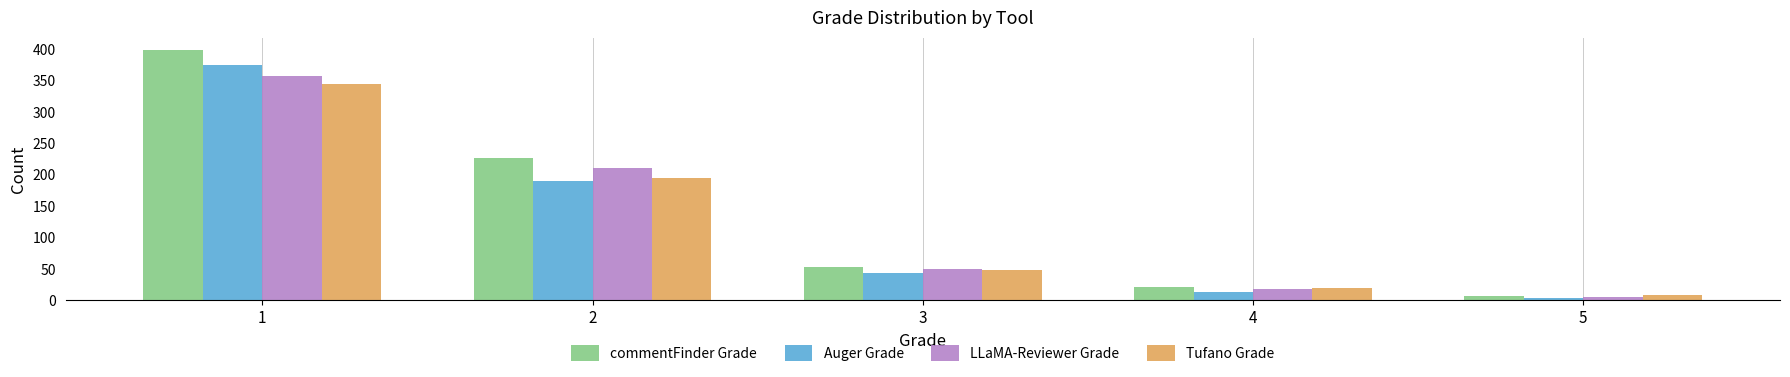

The Tufano Grade series shows 194 at 1. True or false?

False